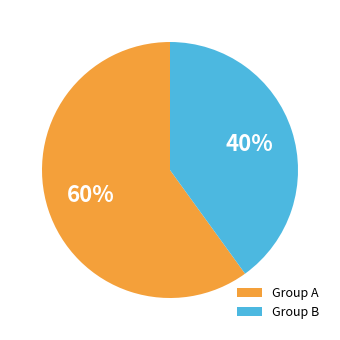

Which category has the smallest portion of the pie?

Group B